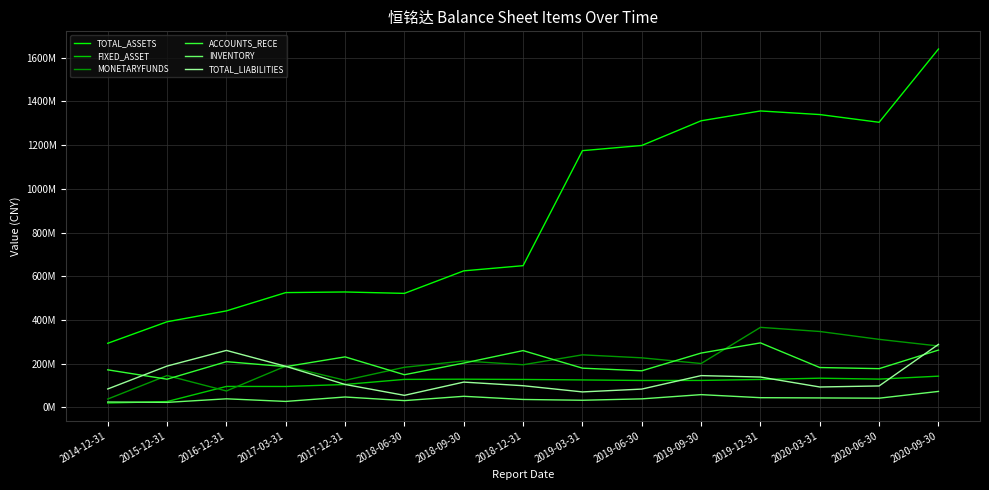

At which category does the chart reach its minimum across all series?

2014-12-31